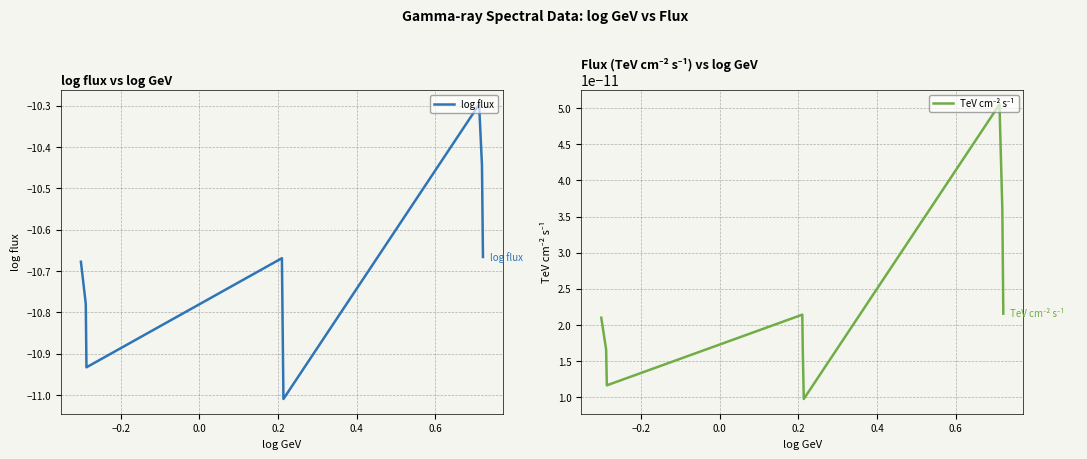

What is the highest value of the log flux series?

-10.3